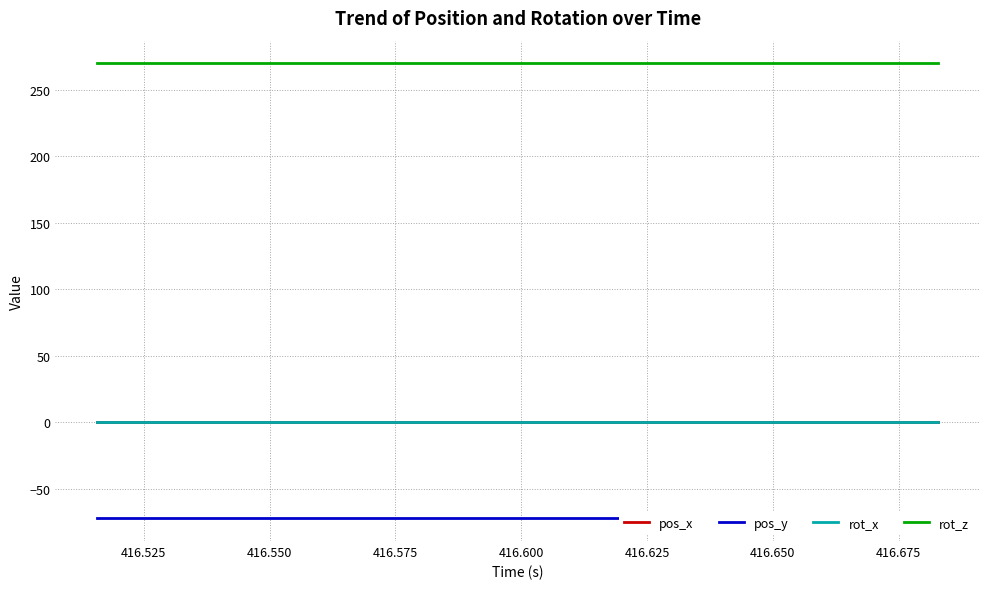

Which series has the largest range (max minus min)?

pos_x